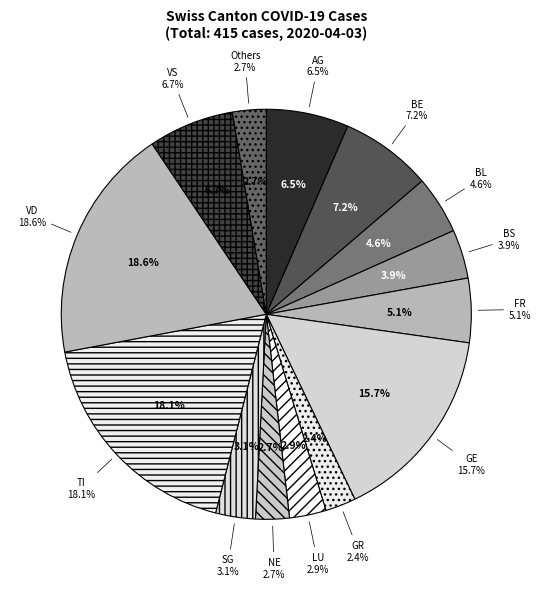

The GE slice represents 21% of the pie. True or false?

False